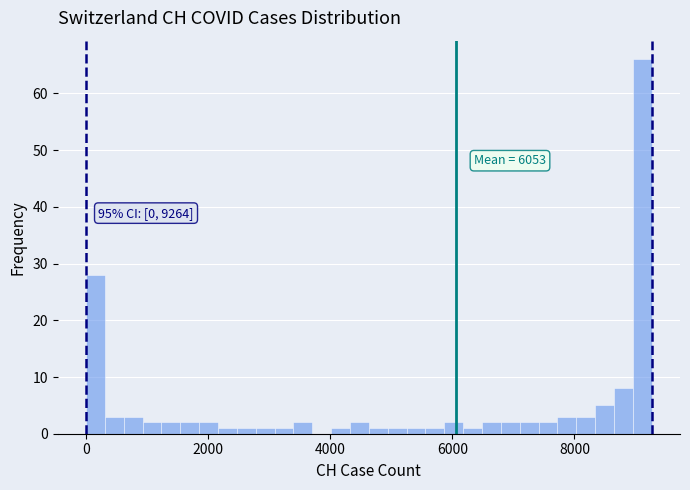

Read against the x-axis, roughly where is the centre of the tallest bar?

9200